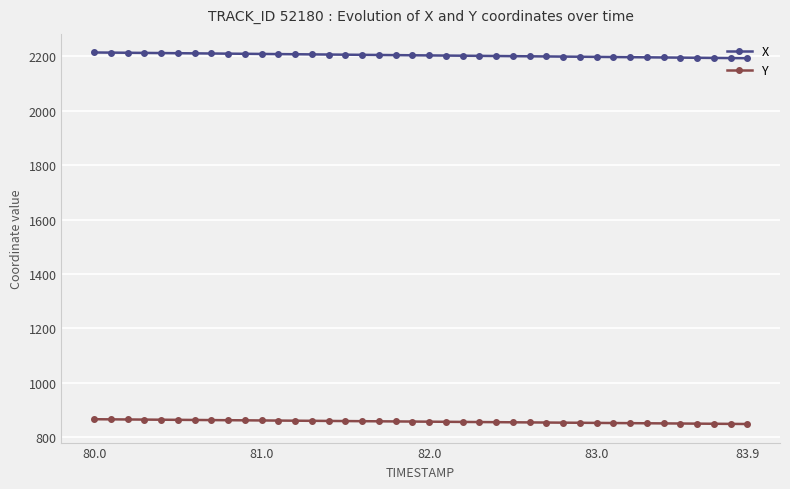

What is the minimum value for X?

2193.5